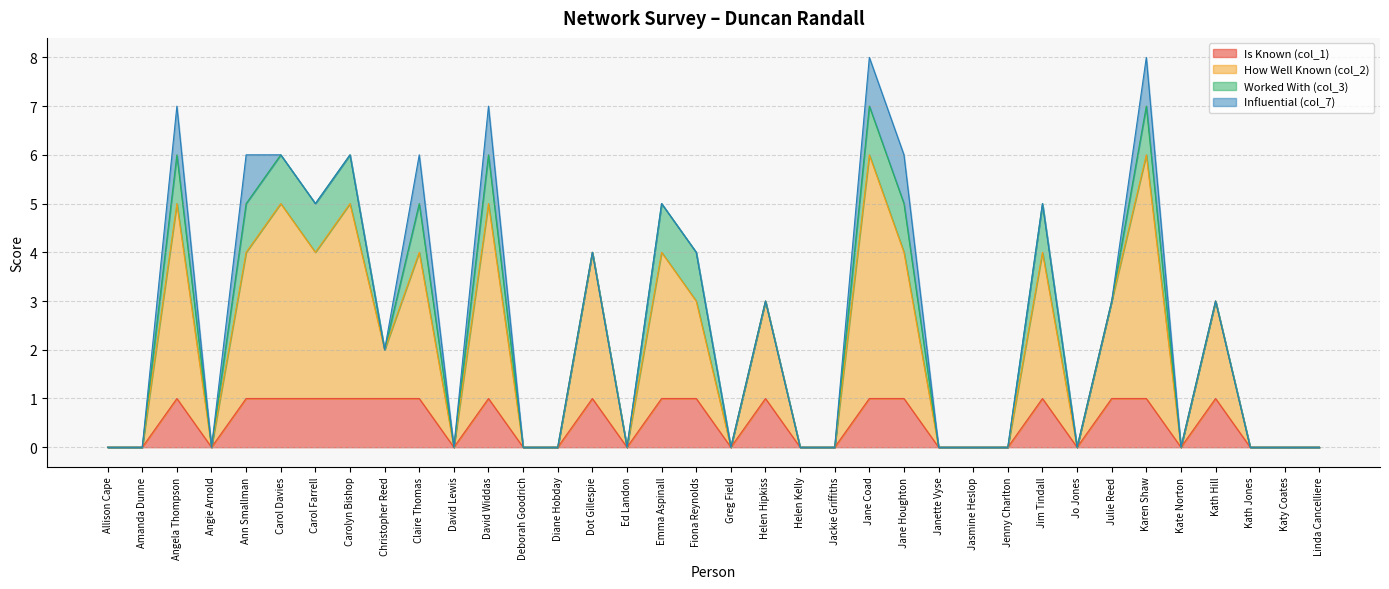

Which label corresponds to the smallest value in the chart?

Allison Cape